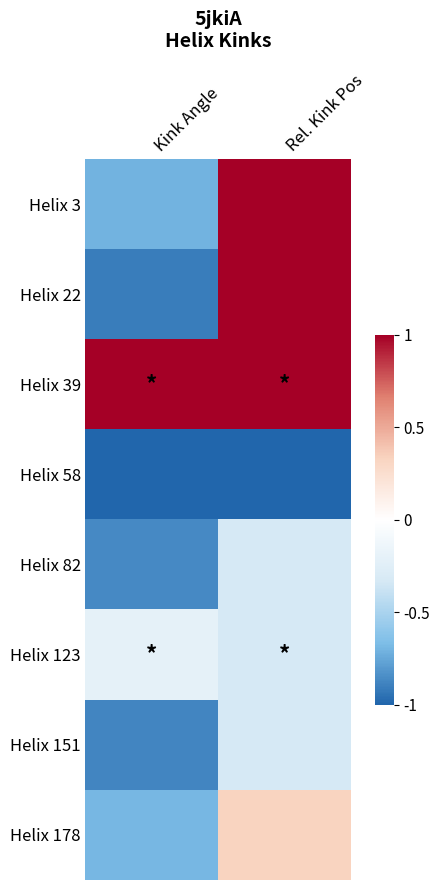

At which category is the sum across all series the highest?

Rel. Kink Pos